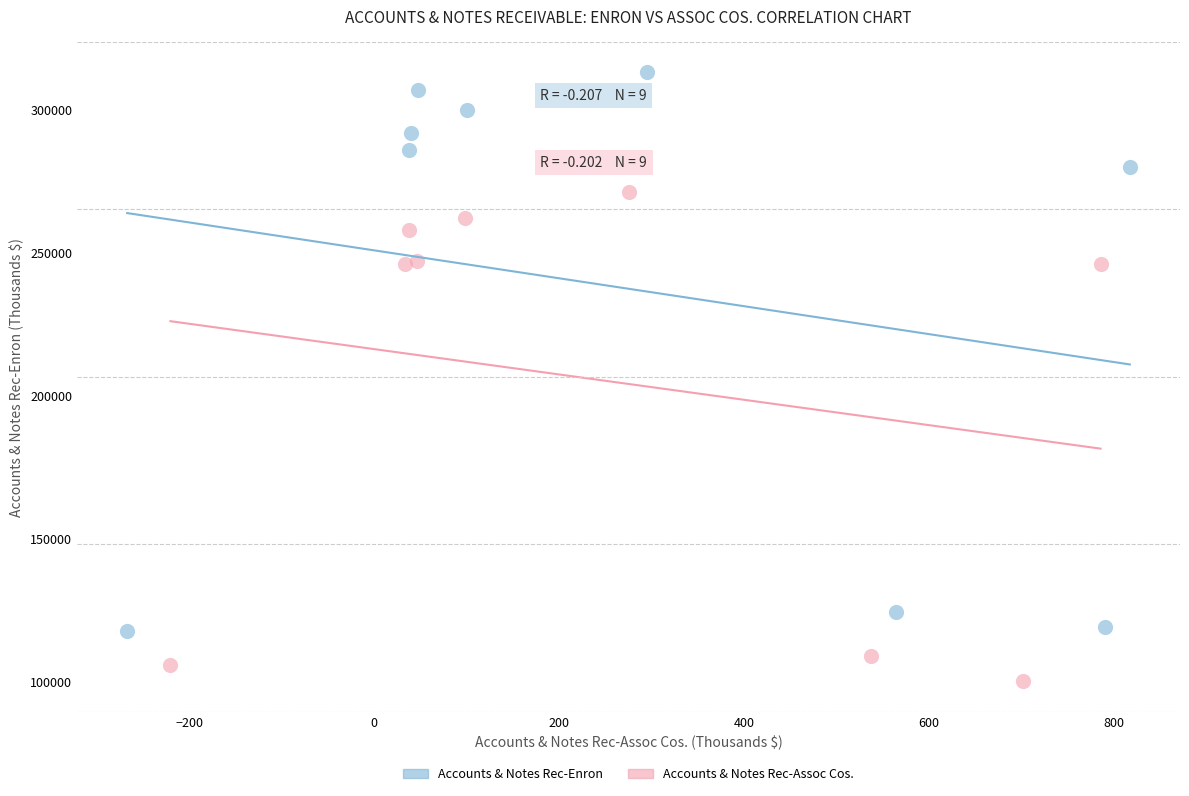

Which series has the widest spread of Y values?

Accounts & Notes Rec-Enron